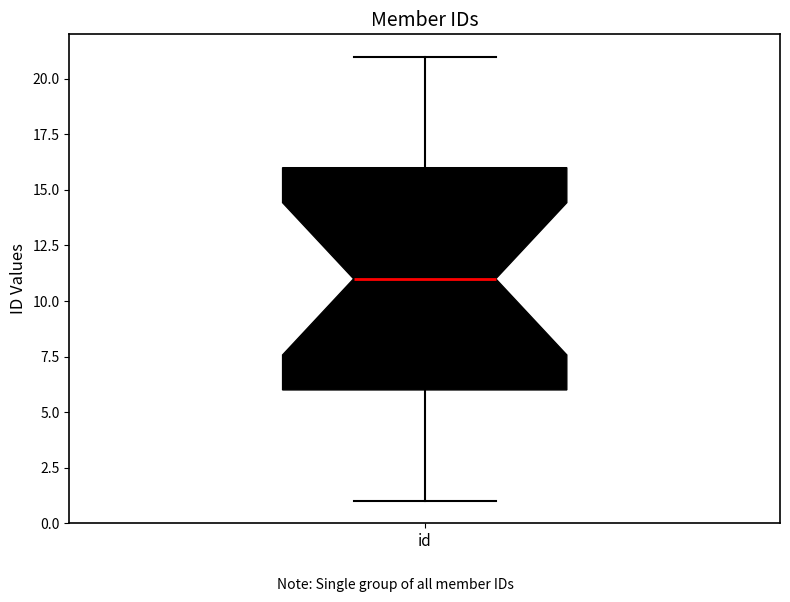

Read this box plot against the y-axis: the position of the median line, the range covered by the box, and the ends of both whiskers. The values are not printed on the chart, so give them approximately, as read against the axis.

median 11, box 6 to 16, whiskers 1 to 21